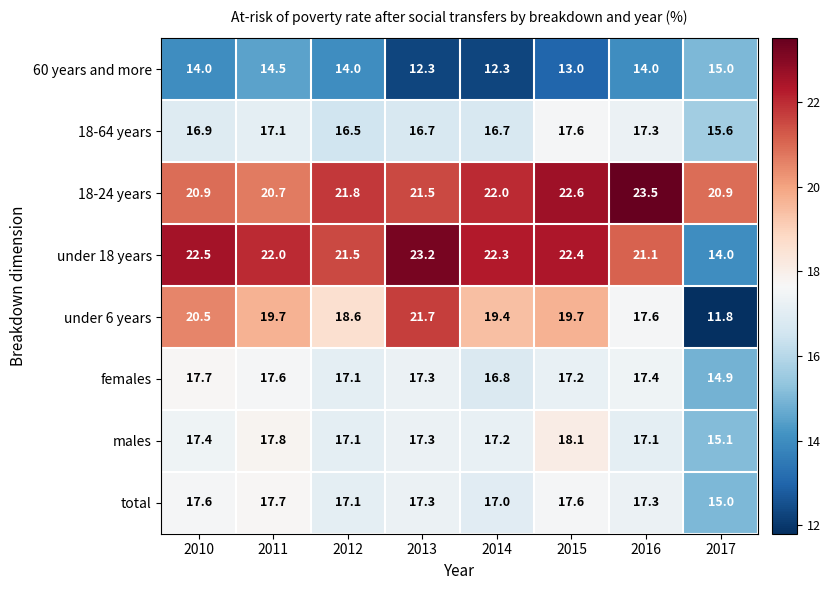

What is the maximum value shown in the chart?

23.5